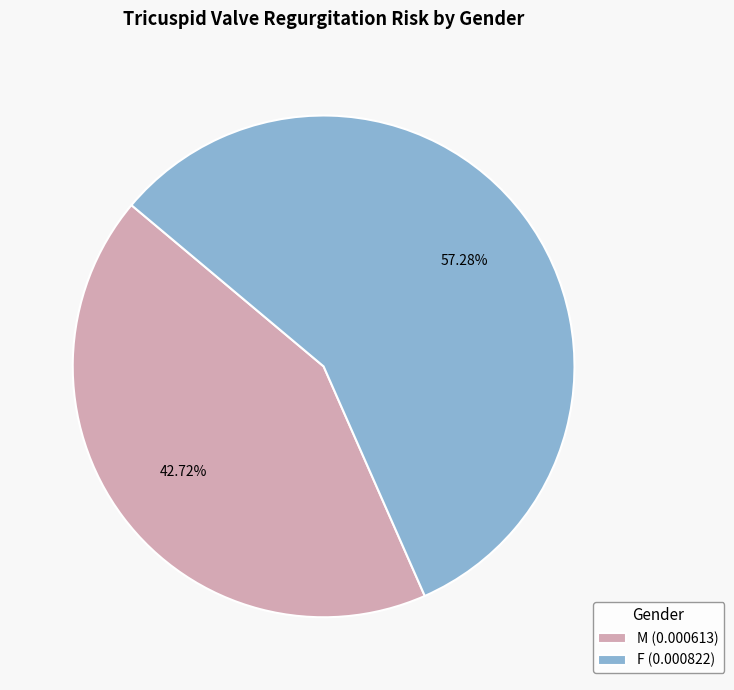

Which slice represents more than half of the pie?

F